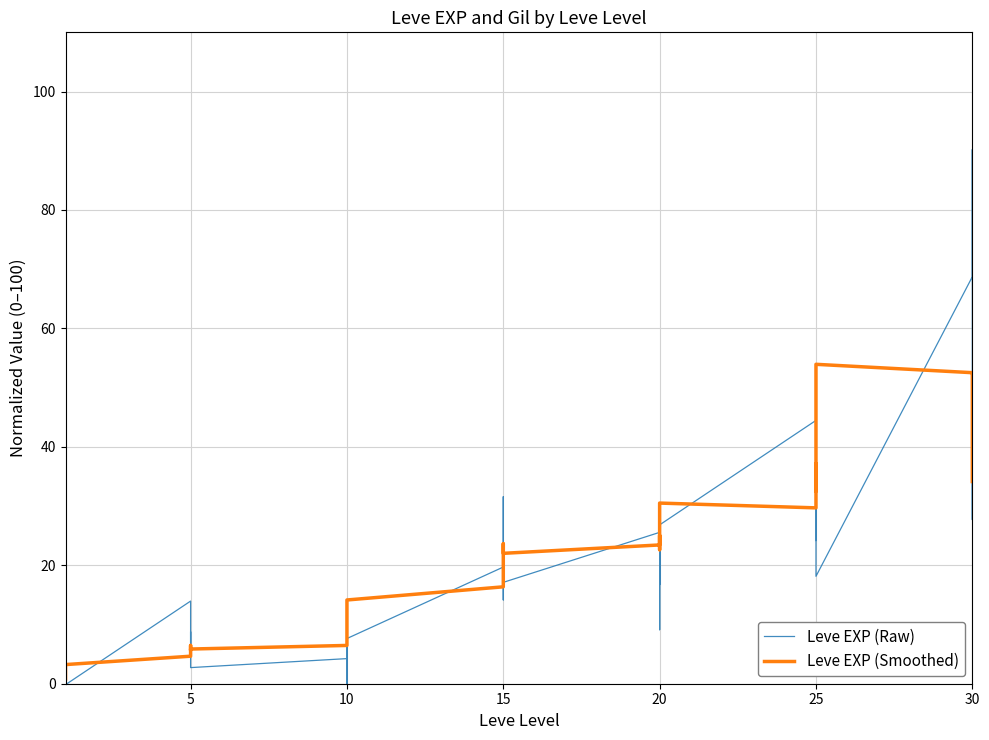

List the series in order of their overall mean, highest first.

Leve EXP (Smoothed), Leve EXP (Raw)